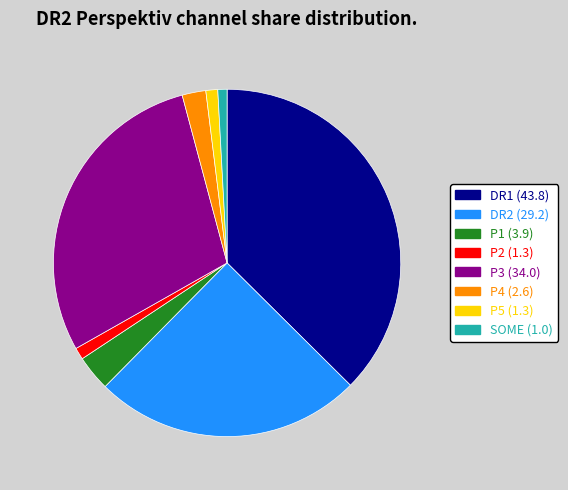

Which slice is the largest?

DR1